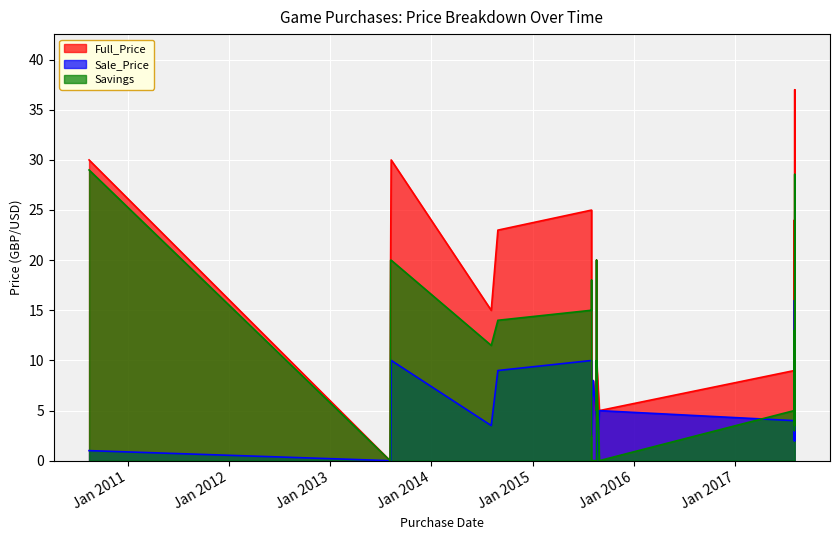

At which category does Full_Price reach its first local valley?

1